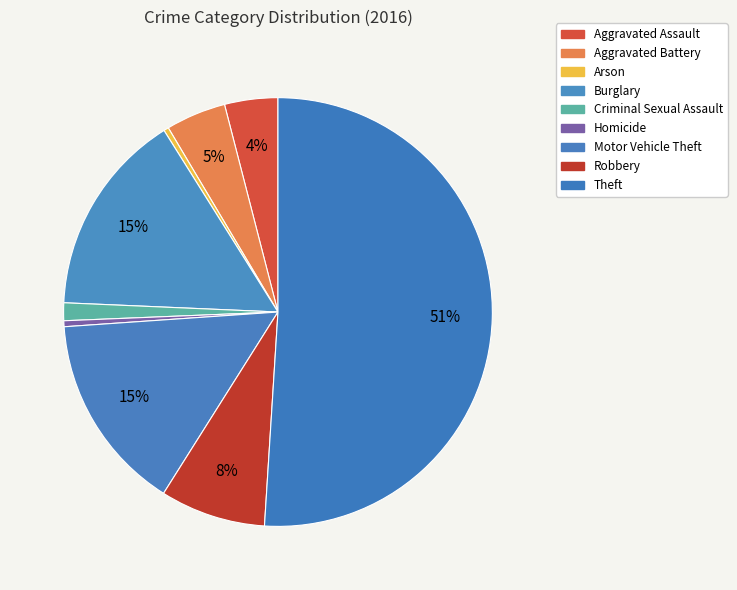

Which slice is the largest?

Theft